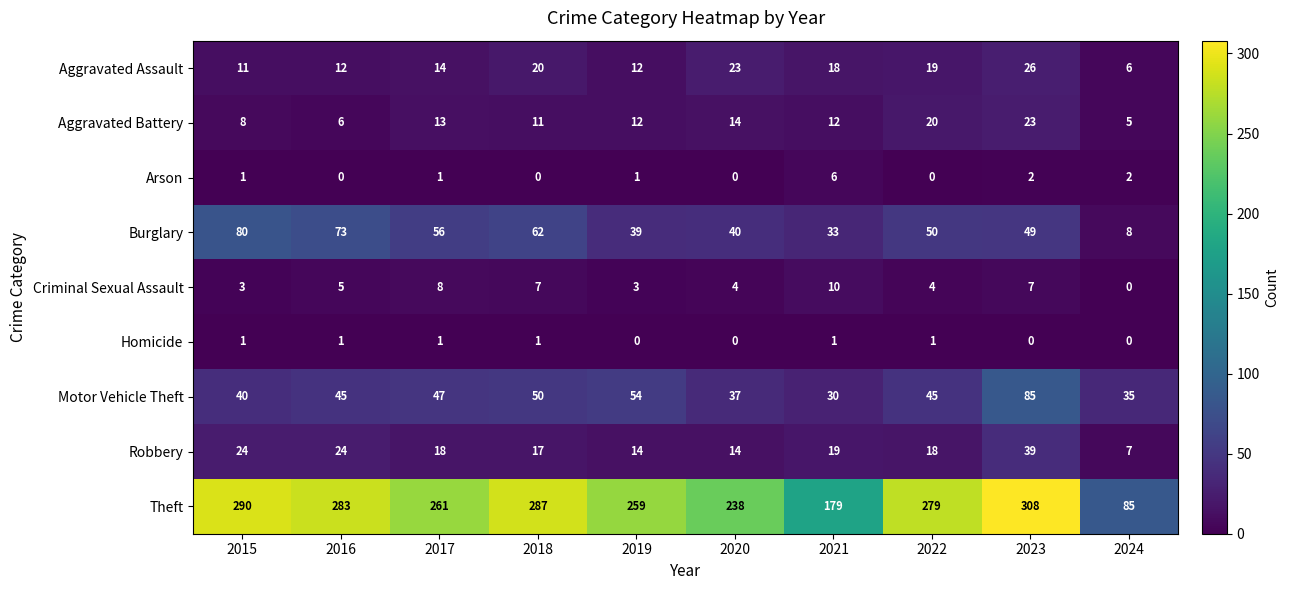

Which series changed the most between 2015 and 2021?

Theft